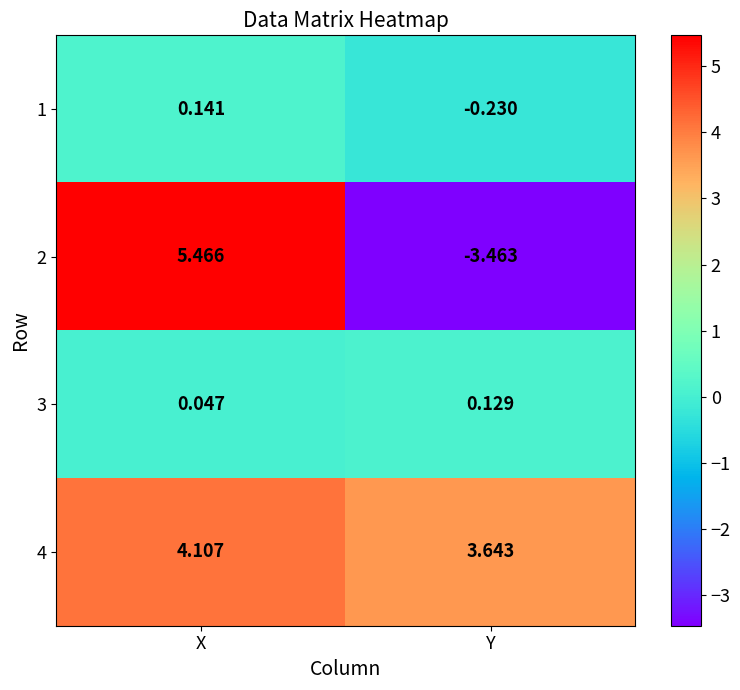

Which category has the lowest value in the 2 series?

Y